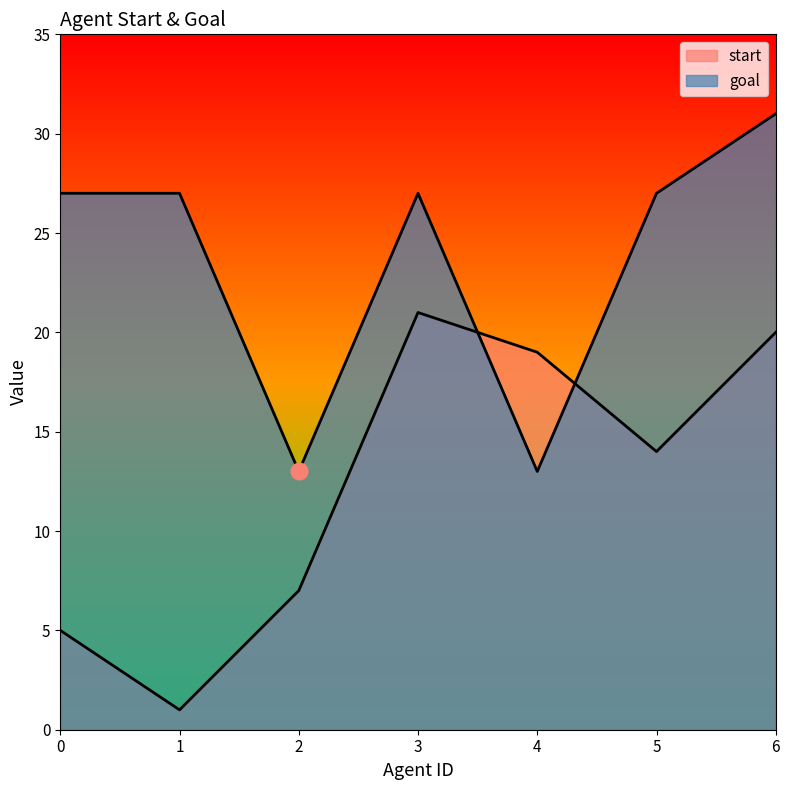

Which series has the widest spread of values?

start